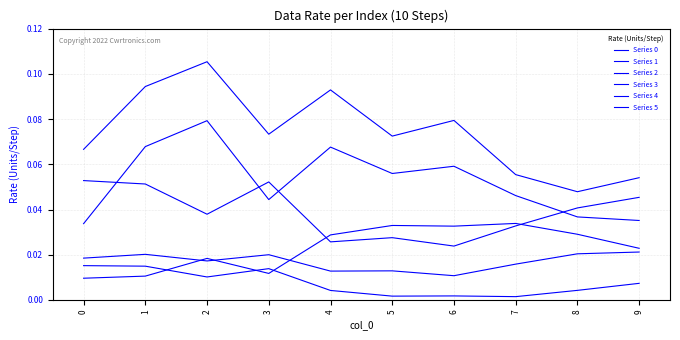

How many lines are shown in the chart?

6